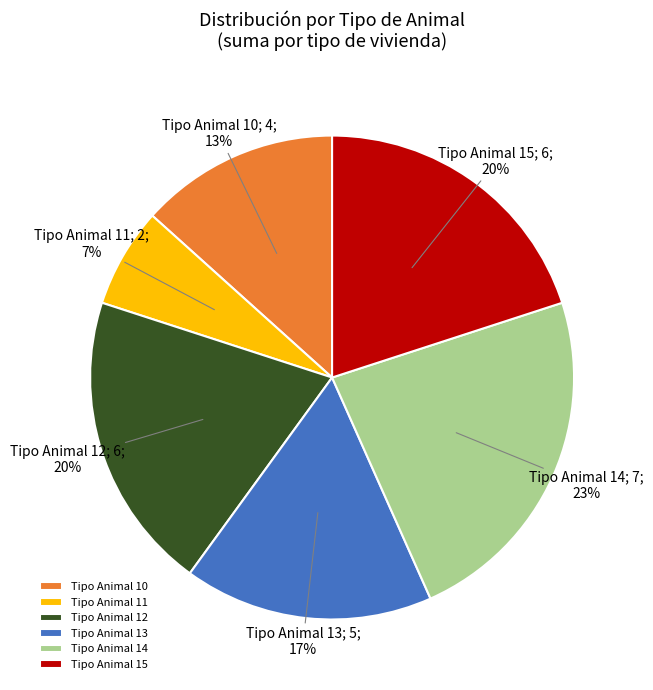

What percentage is the Tipo Animal 13 slice, to the nearest percent?

17%